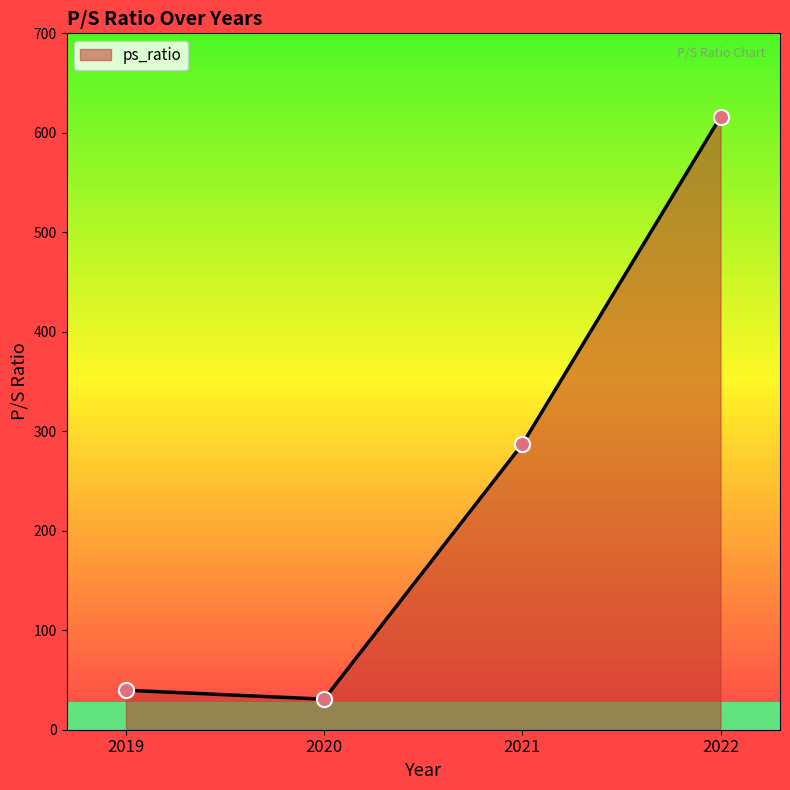

Which has a higher value, 2019 or 2021?

2021